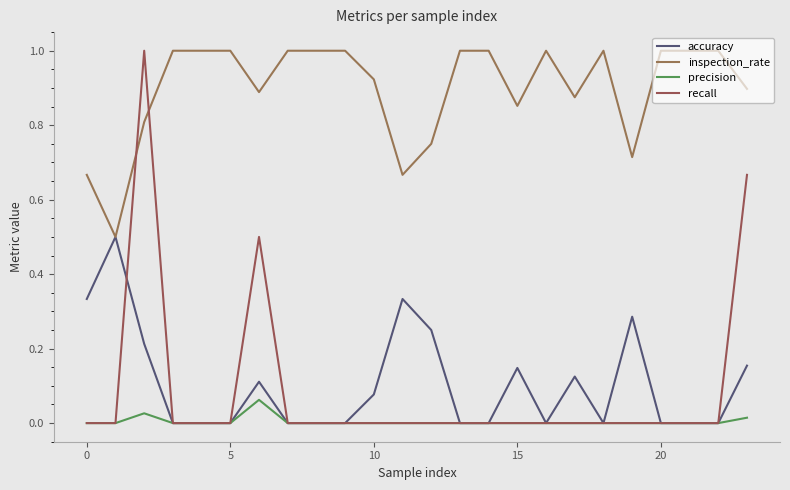

What is the value of the recall point at the 24th from the left?

0.7